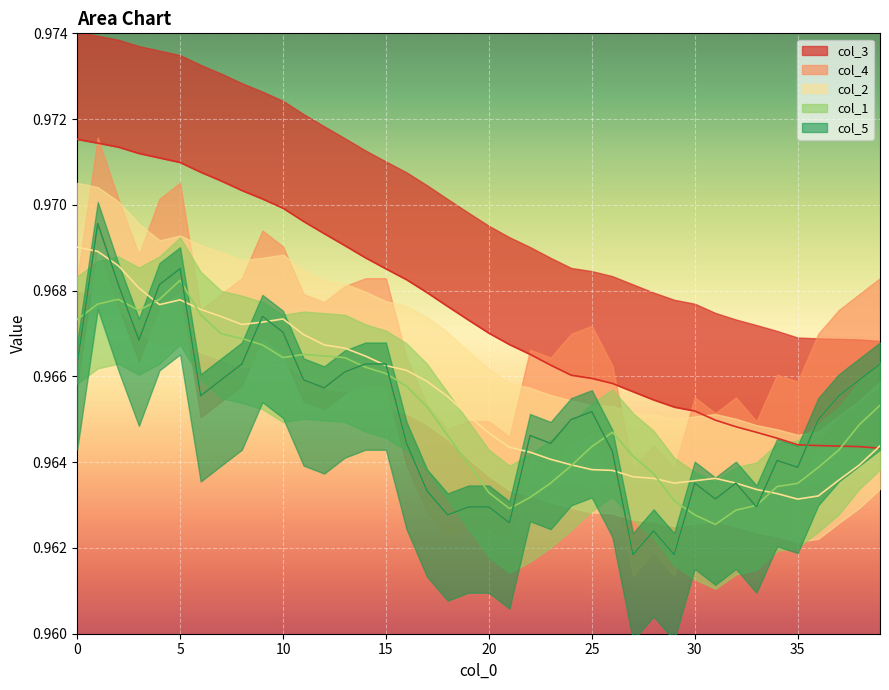

How many lines are shown in the chart?

5